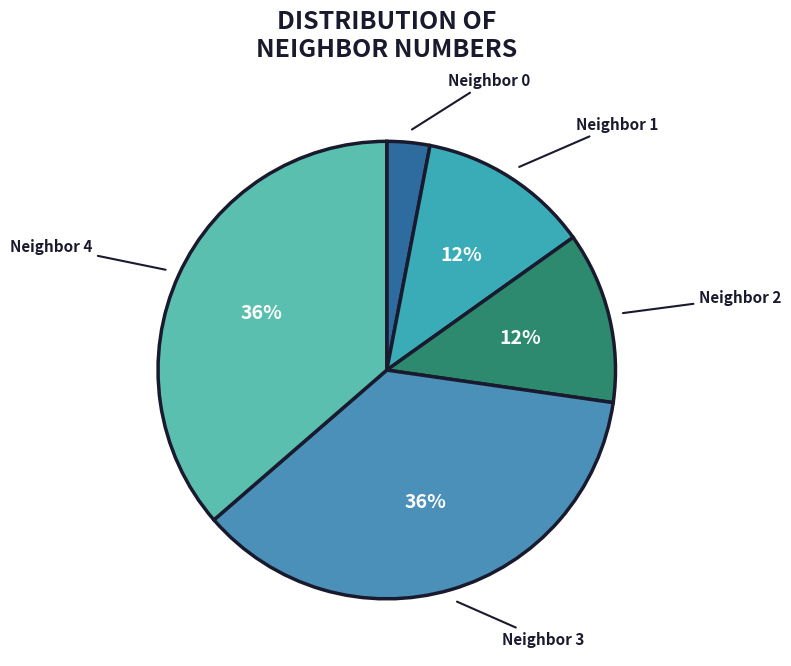

How many segments does this pie chart have?

5